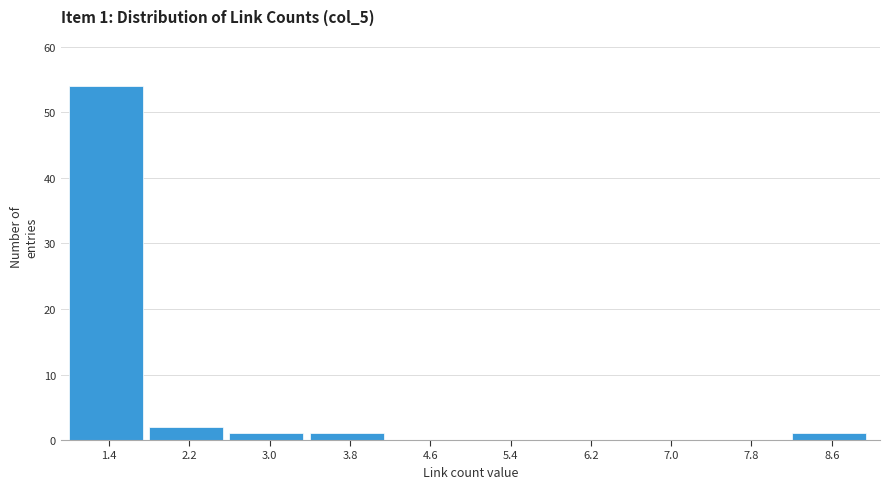

Which range on the x-axis has the tallest bar?

1.0 to 1.8